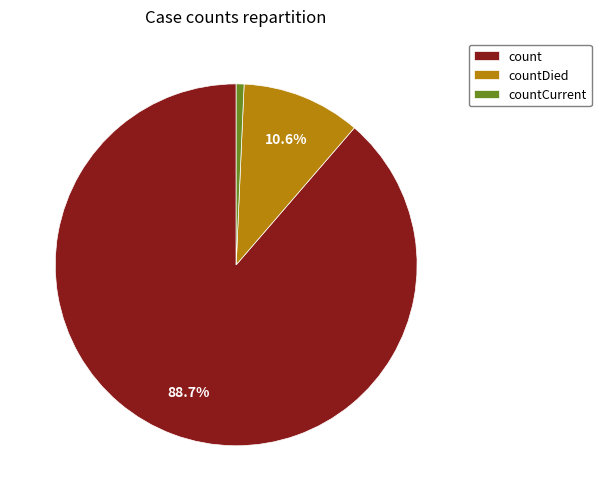

Is there any slice that represents more than half of the pie?

Yes